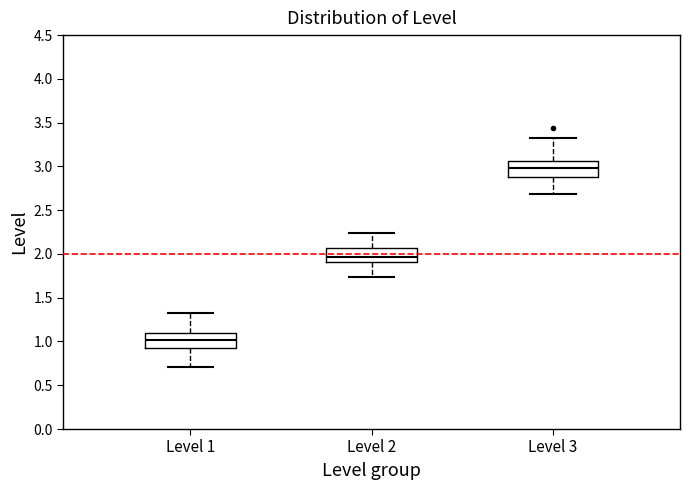

Reading left to right, read every box against the y-axis: the position of its median line, the range the box covers, and the ends of its whiskers. The values are not printed on the chart, so give them approximately, as read against the axis.

Level 1: median 1.00, box 0.95 to 1.10, whiskers 0.70 to 1.30
Level 2: median 1.95, box 1.90 to 2.05, whiskers 1.75 to 2.25
Level 3: median 3.00, box 2.85 to 3.05, whiskers 2.70 to 3.30